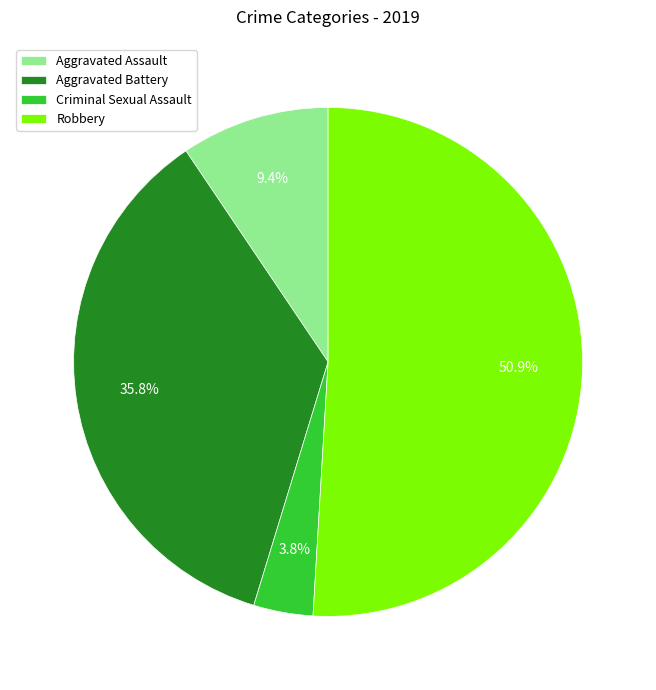

Count the number of slices in the pie.

4